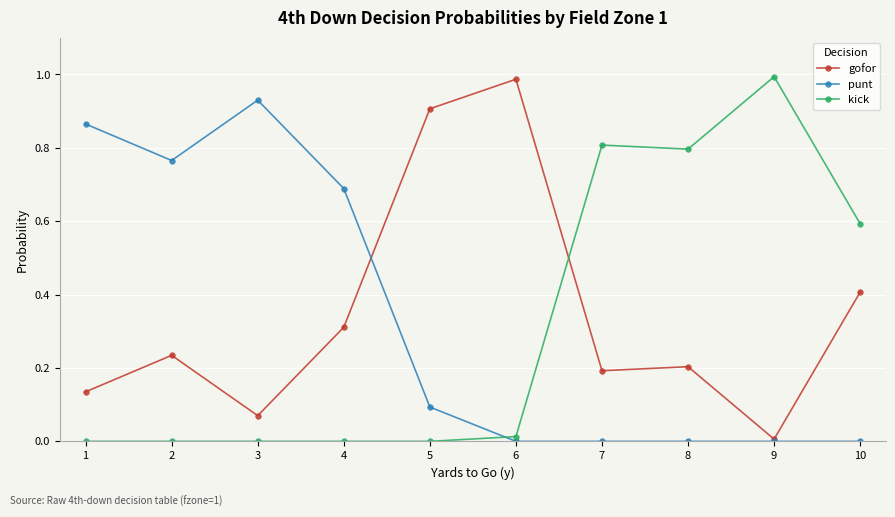

Where do kick and punt first cross each other?

5 and 6